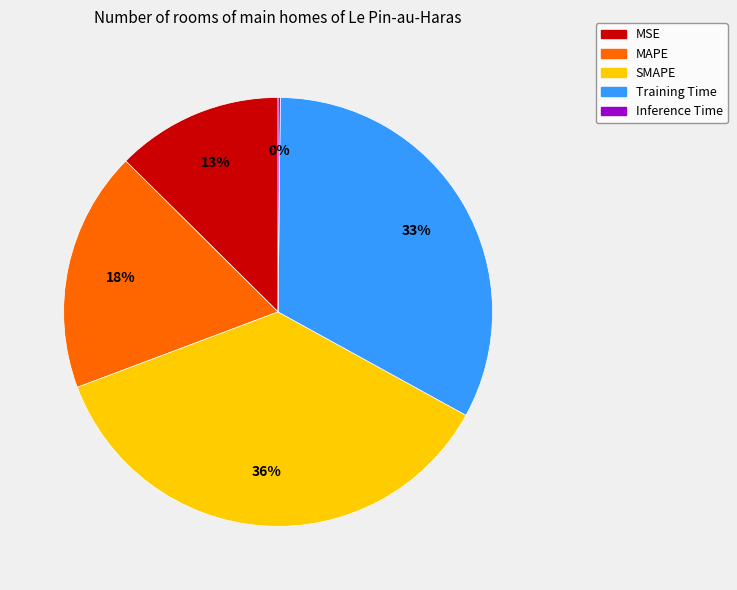

To the nearest percent, what is the combined percentage of MSE and MAPE?

31%